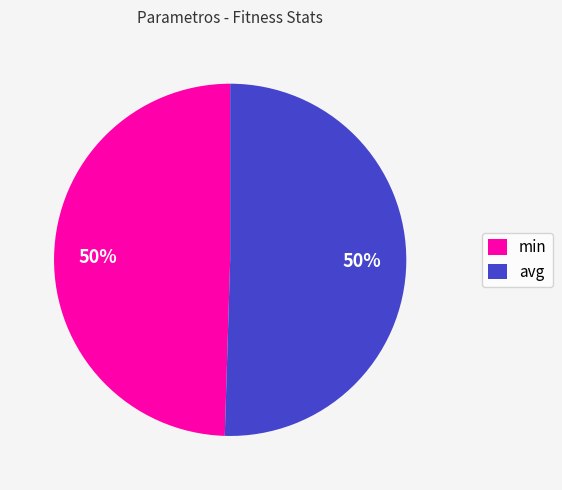

Approximately how many times larger is the value at avg compared to min?

1.0